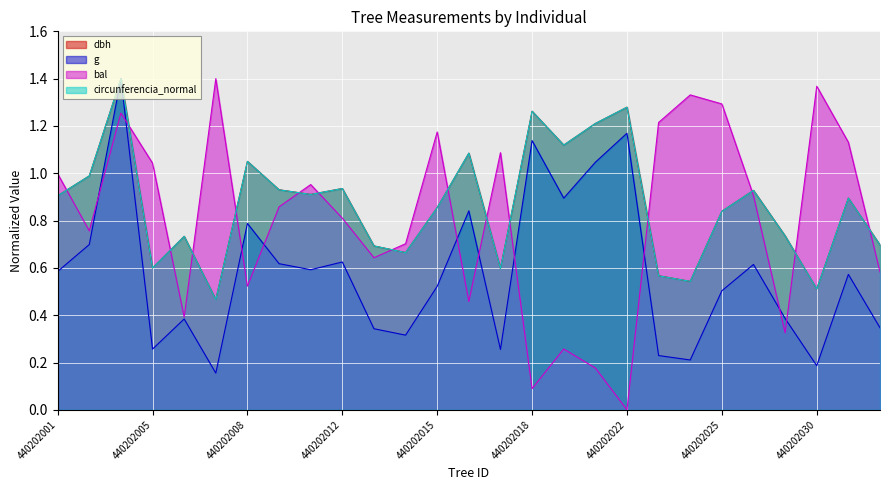

The value of bal at 440202031 is 1.1. True or false?

True